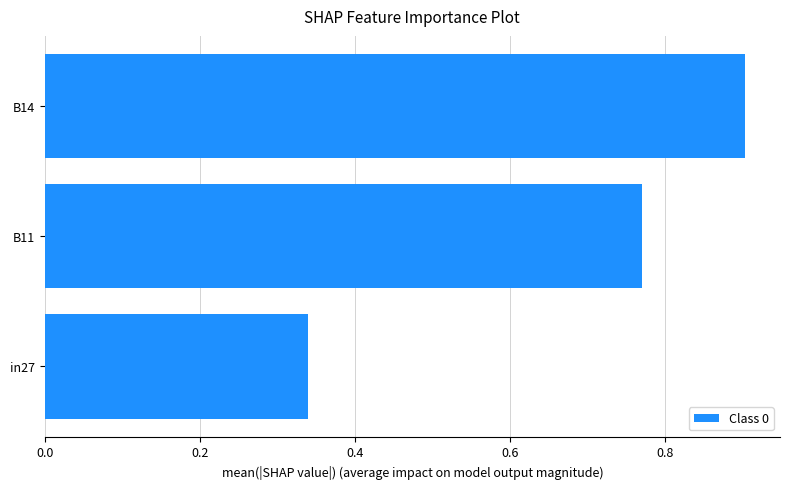

Is it true that the value at B14 is 0.9?

True